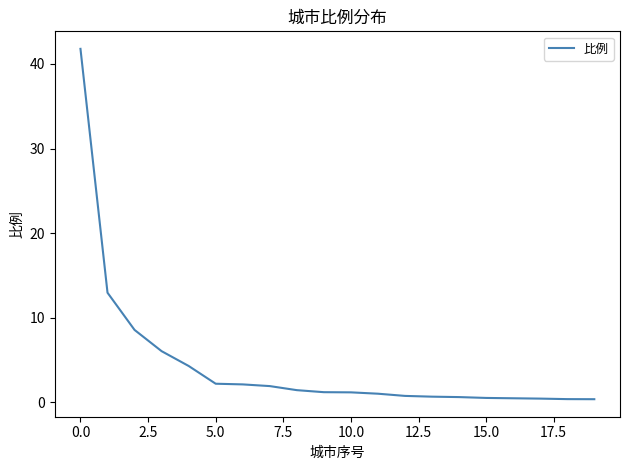

What is the greatest value displayed?

41.8